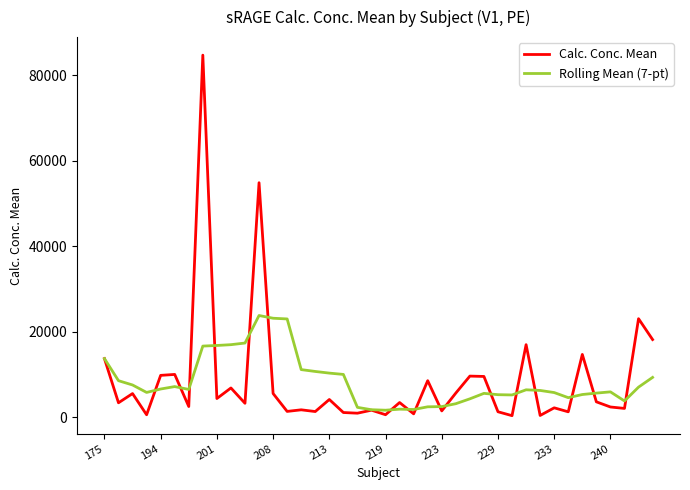

Which series has the widest spread of values?

Calc. Conc. Mean